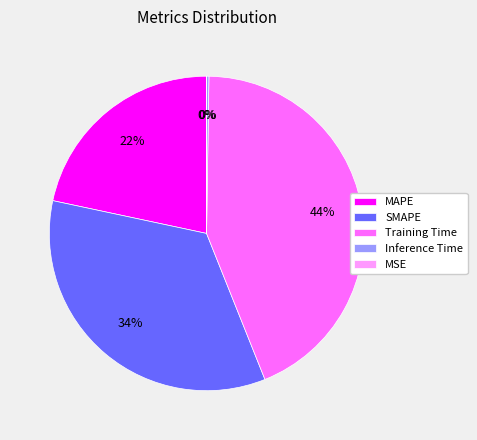

Is MAPE the majority of the pie?

No